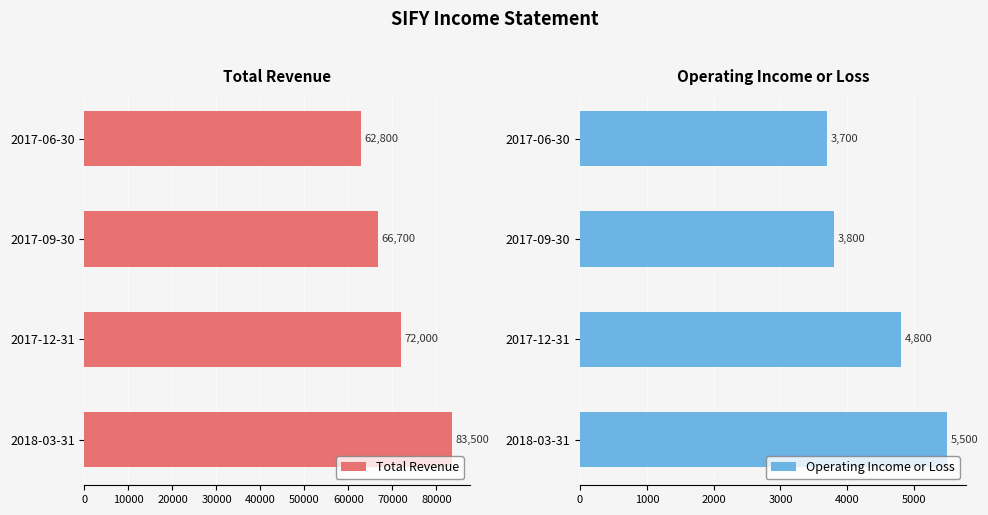

Rank the series by their average value, from highest to lowest.

Total Revenue, Operating Income or Loss